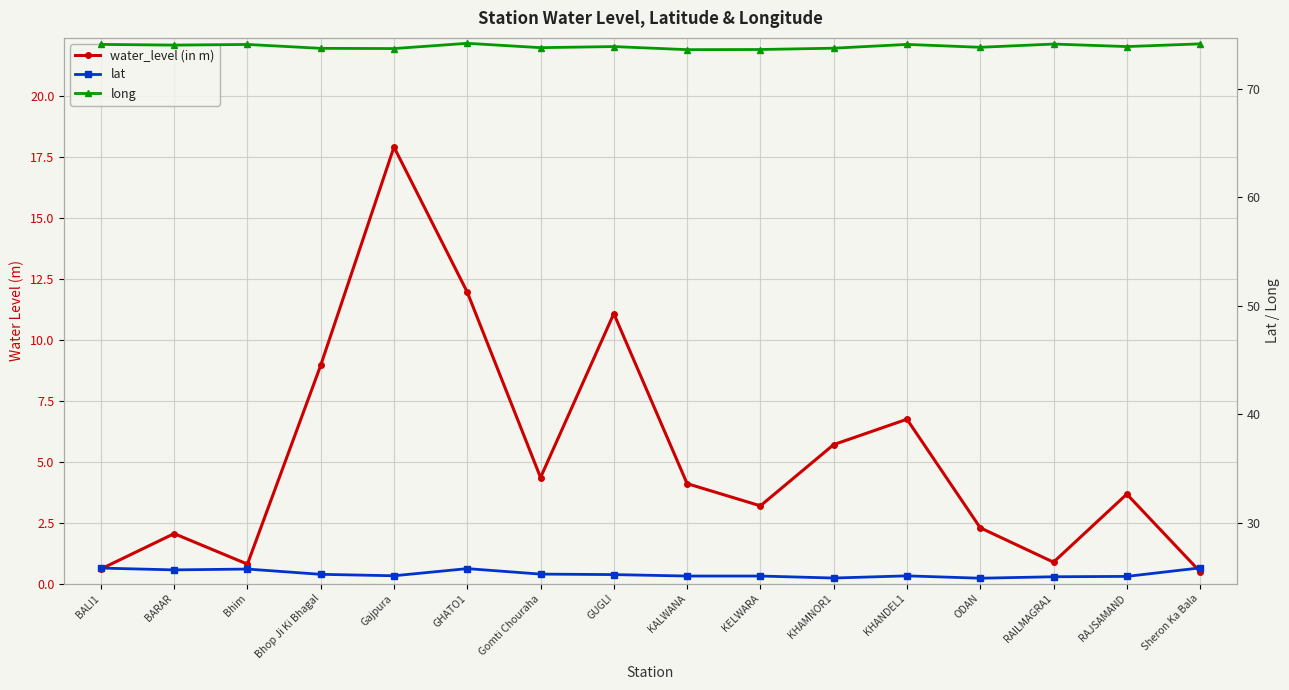

Which series has the largest total across all categories?

long